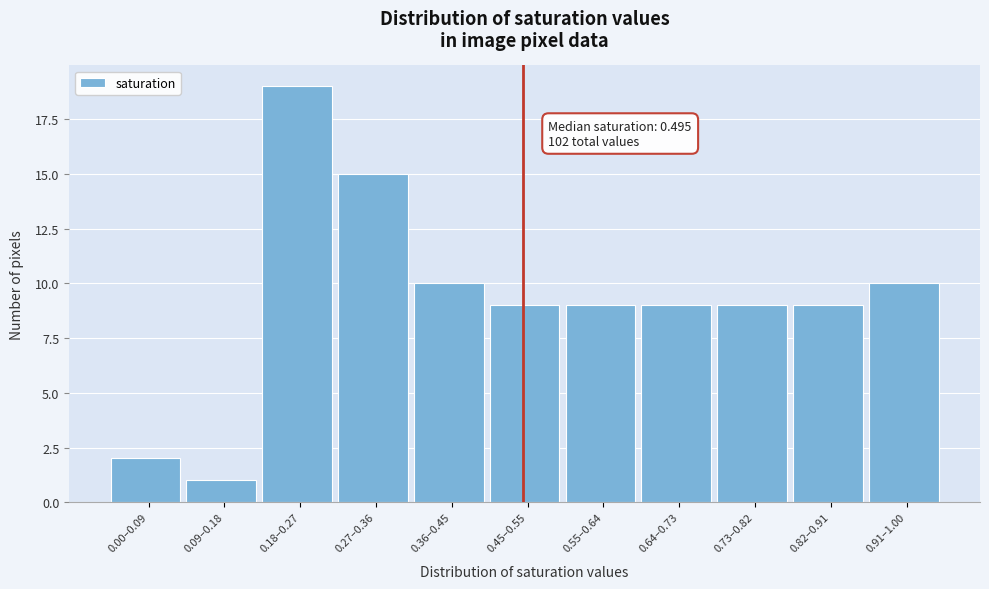

Reading right to left, transcribe all the data shown in this chart.

10	9	9	9	9	9	10	15	19	1	2